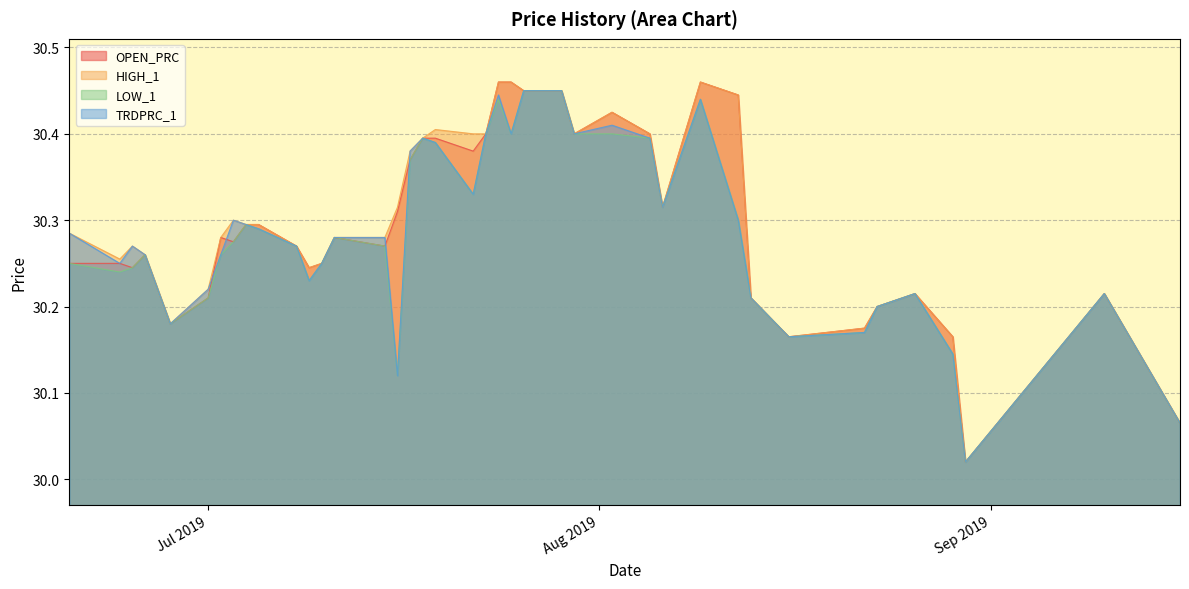

Count the number of data series in this chart.

4